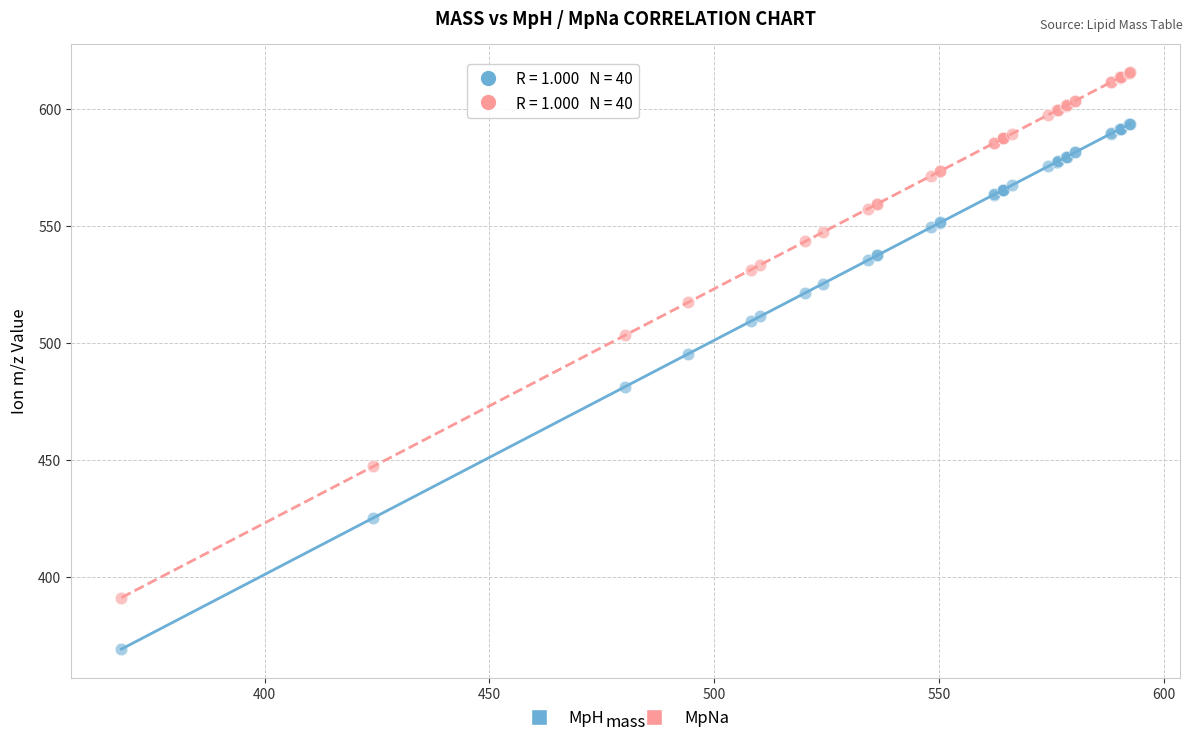

Which series contains the highest Y value?

MpNa